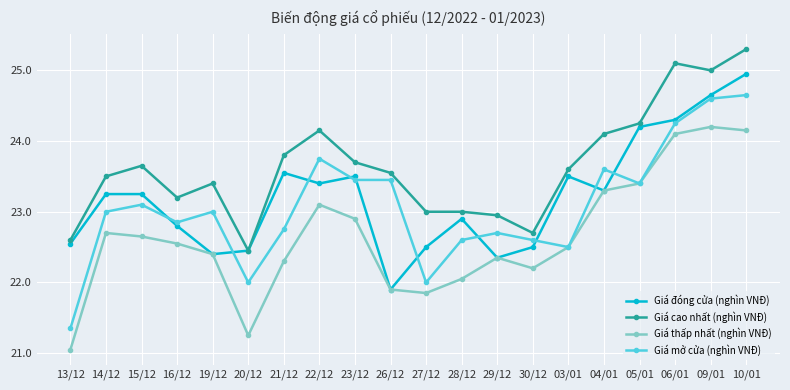

How many interior local valleys does the Giá đóng cửa (nghìn VNĐ) series have?

5